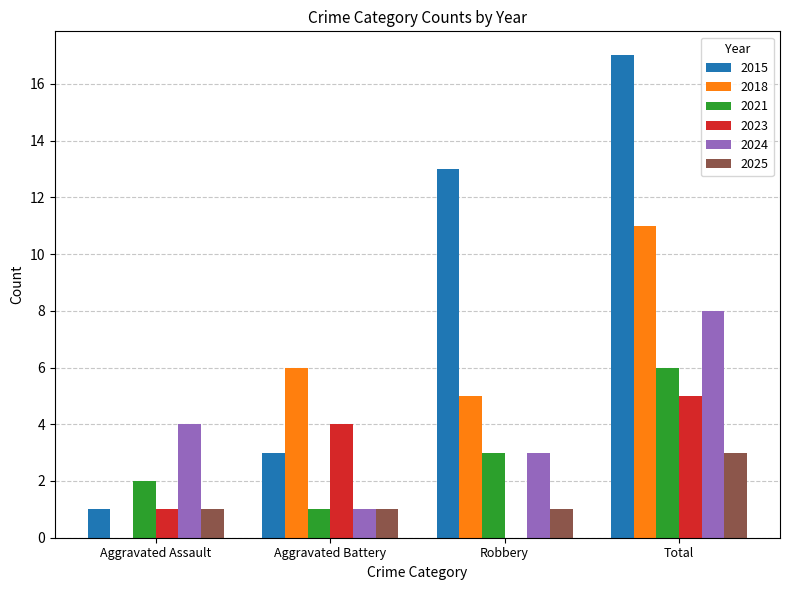

Between Aggravated Assault and Robbery, which series saw the biggest shift?

2015